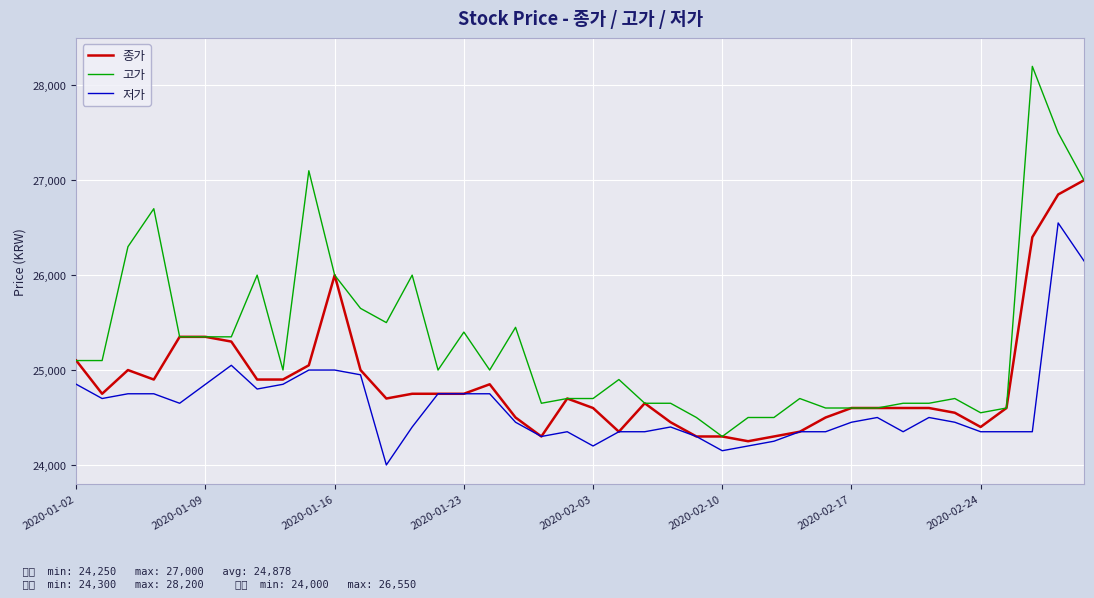

Which series has the largest total across all categories?

고가